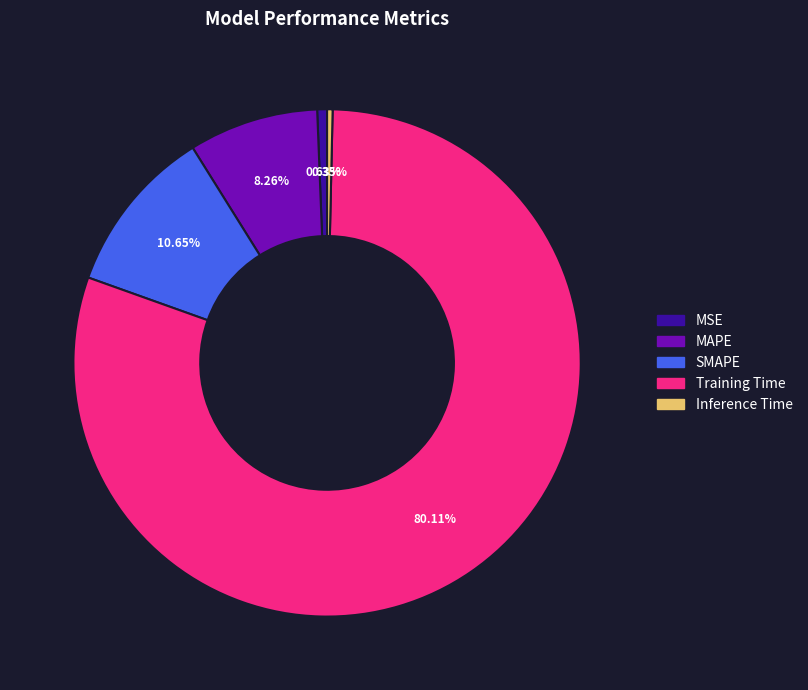

How many slices are in this pie chart?

5